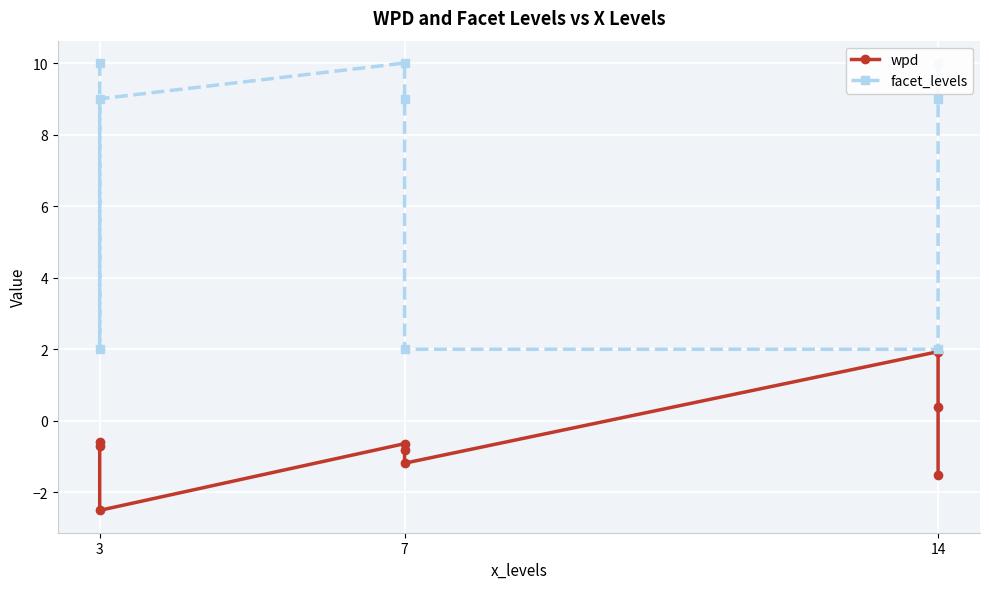

True or false: facet_levels has more than 1 points higher than both neighbors.

True